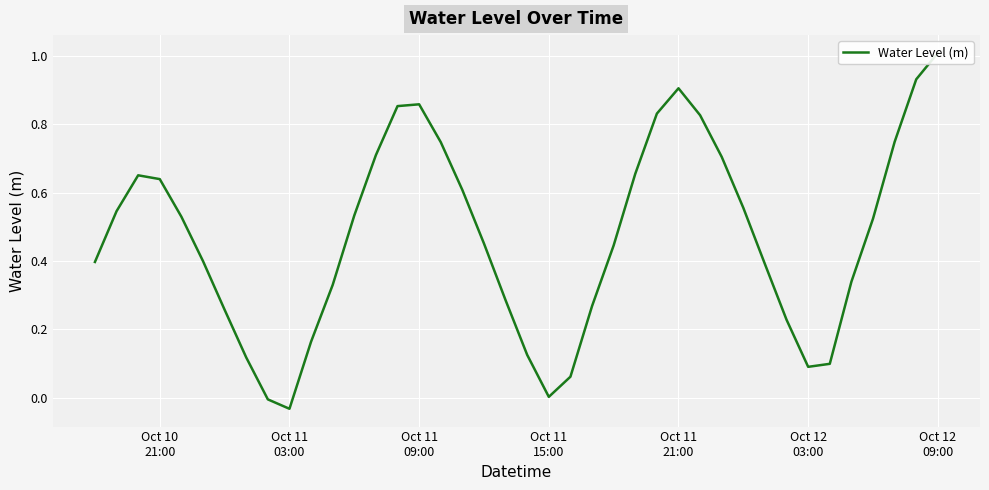

How many interior local peaks (higher than both neighbors) does the data have?

3